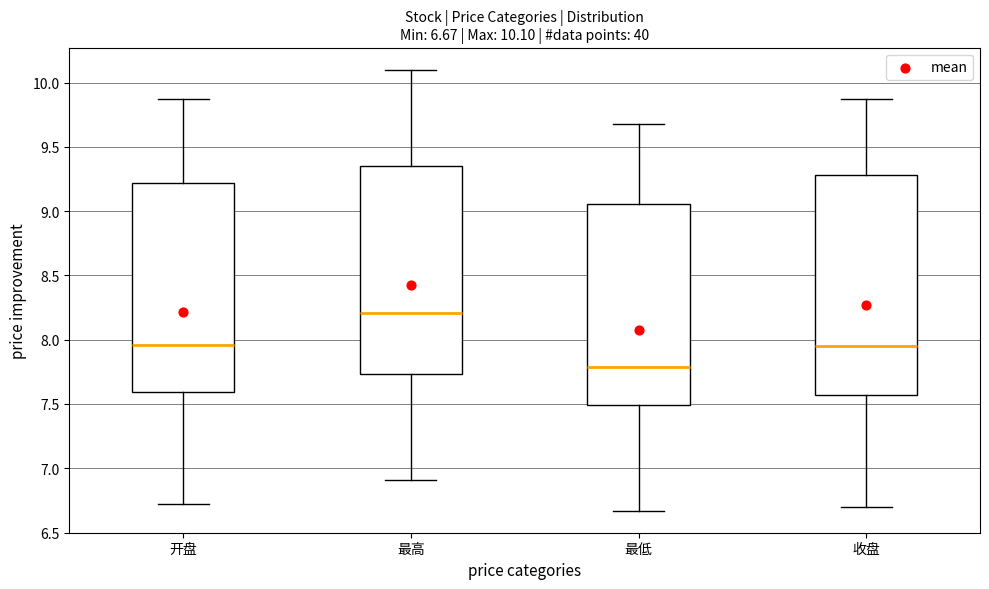

Comparing the boxes themselves (not the whiskers), which one is the tallest?

收盘